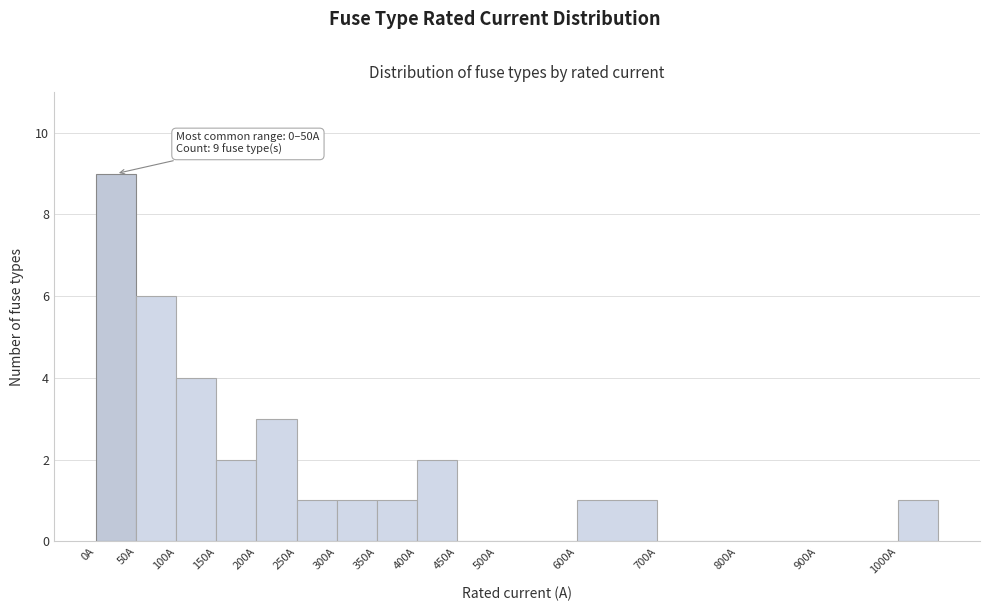

Which range on the x-axis has the tallest bar?

0 to 50